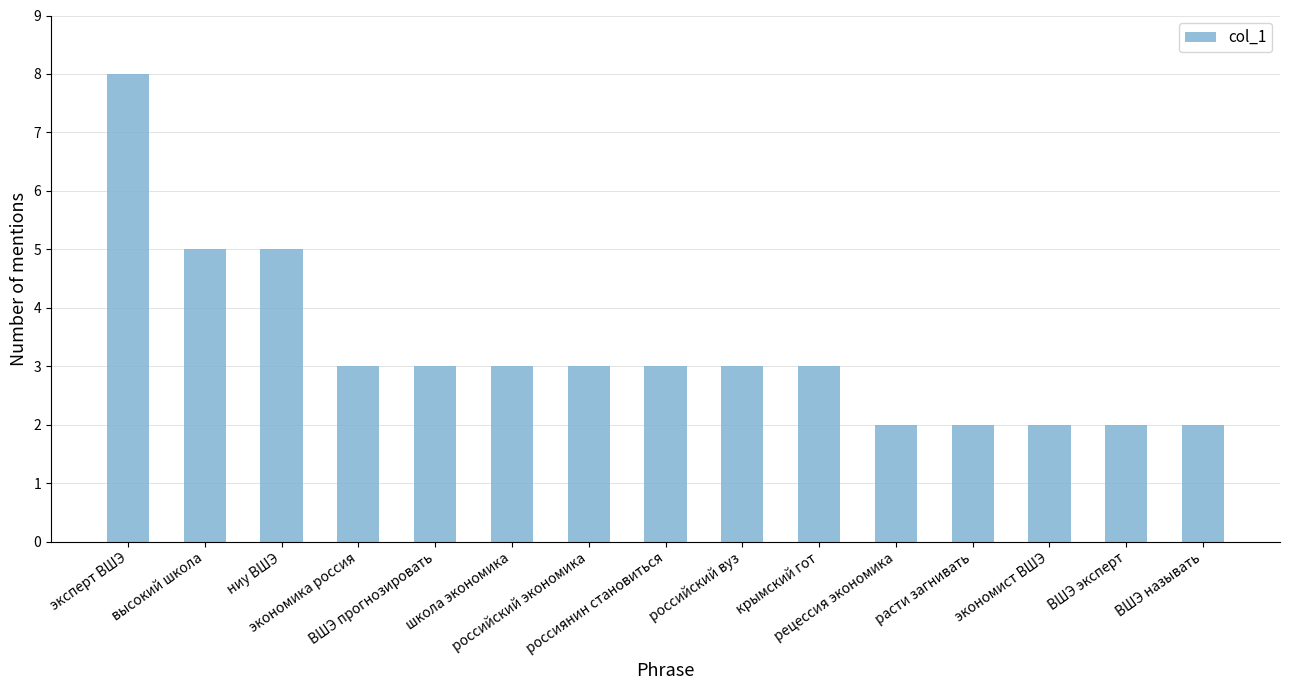

How many series are shown in this chart?

1